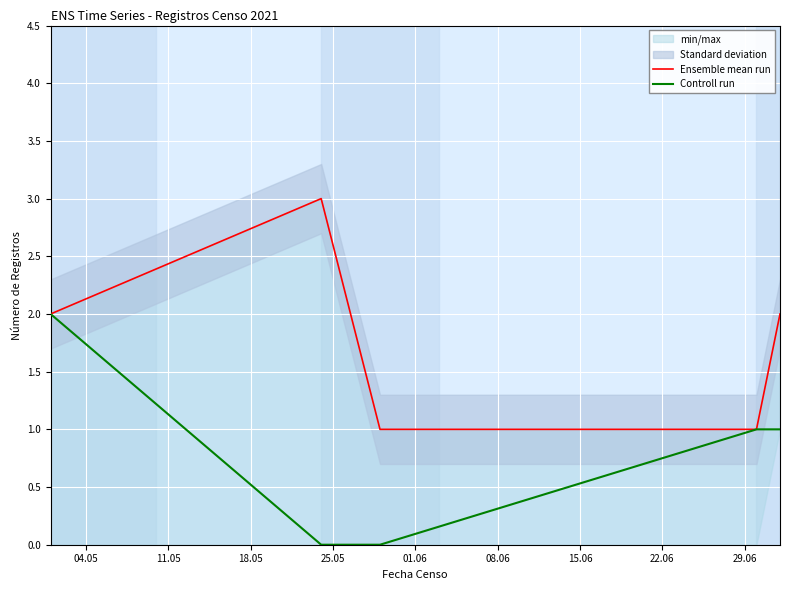

Reading left to right, extract all data points from this chart.

Ensemble mean run: 2	3	1	1	2
Controll run: 2	0	0	1	1